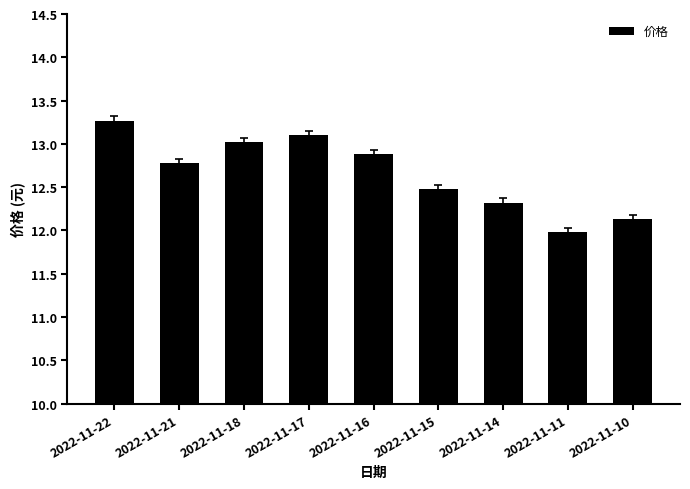

Approximately how many times larger is the value at 2022-11-16 compared to 2022-11-21?

1.0